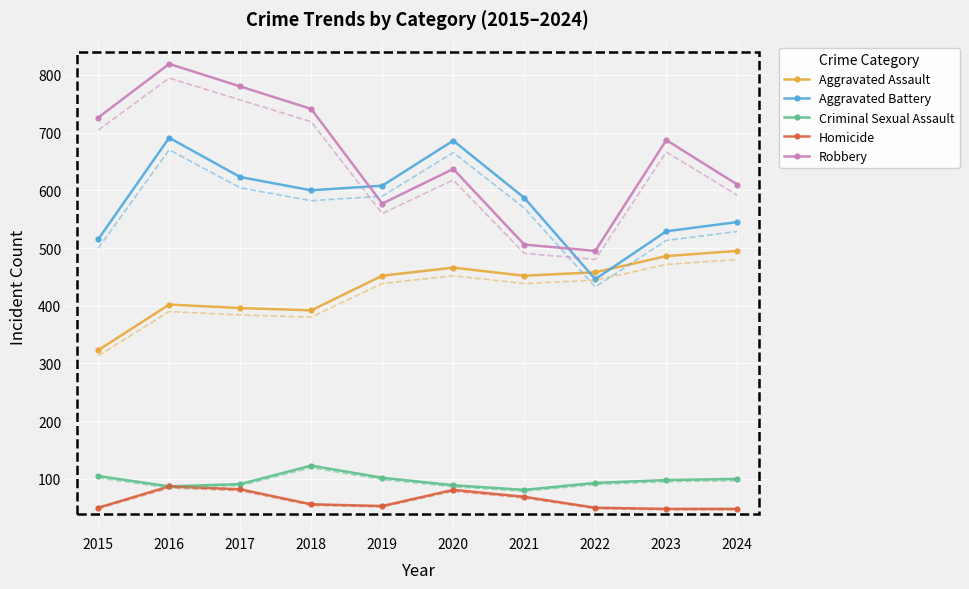

Is the value of Homicide at 2018 greater than the value of Aggravated Battery at 2022?

No